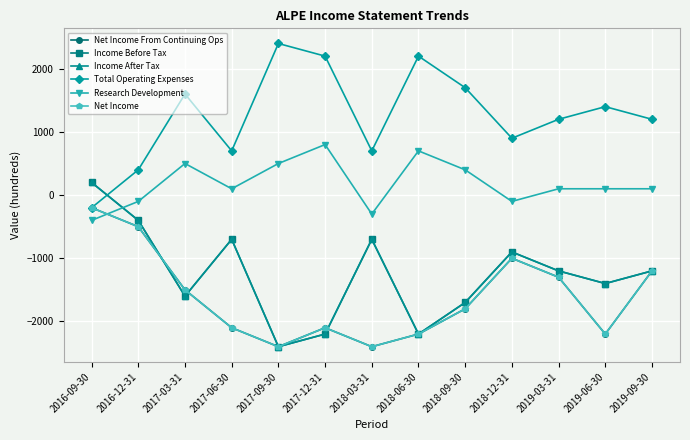

Which series ends up on top after the final intersection of Research Development and Net Income From Continuing Ops?

Research Development